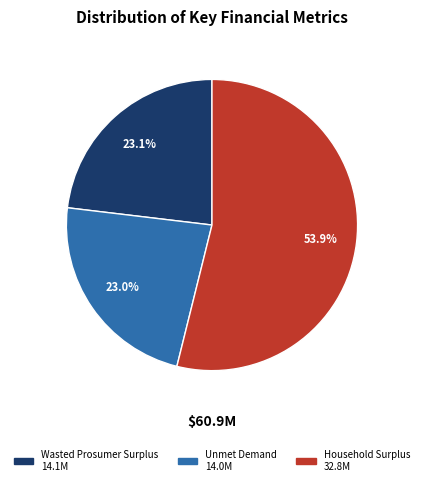

Does Unmet Demand account for over 50% of the chart?

No